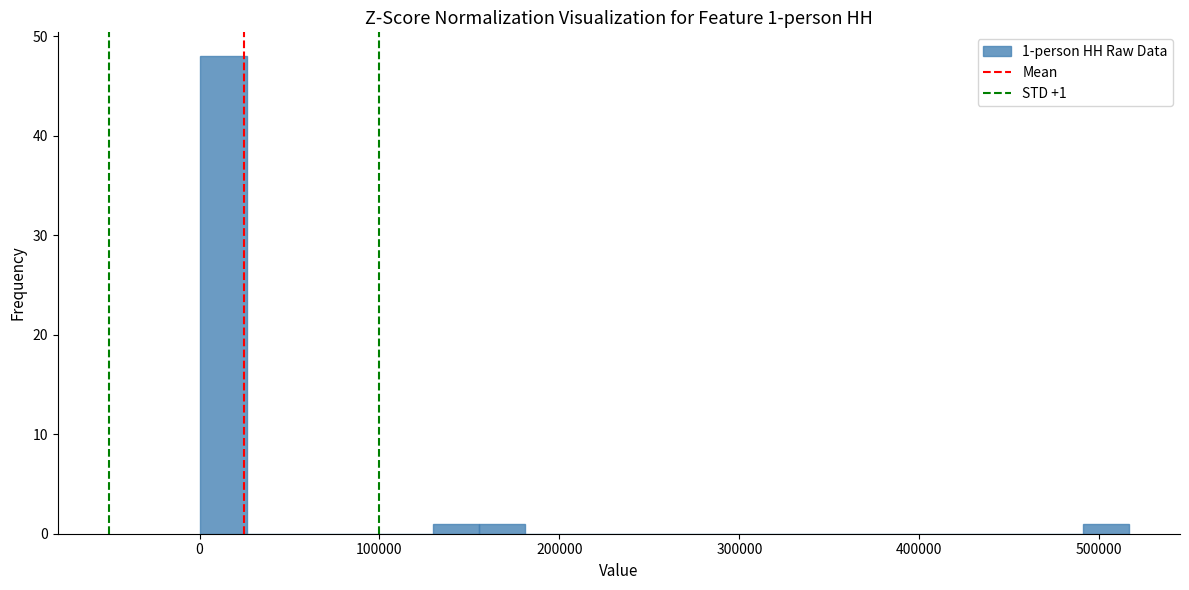

Read against the x-axis, roughly where is the centre of the tallest bar?

10000